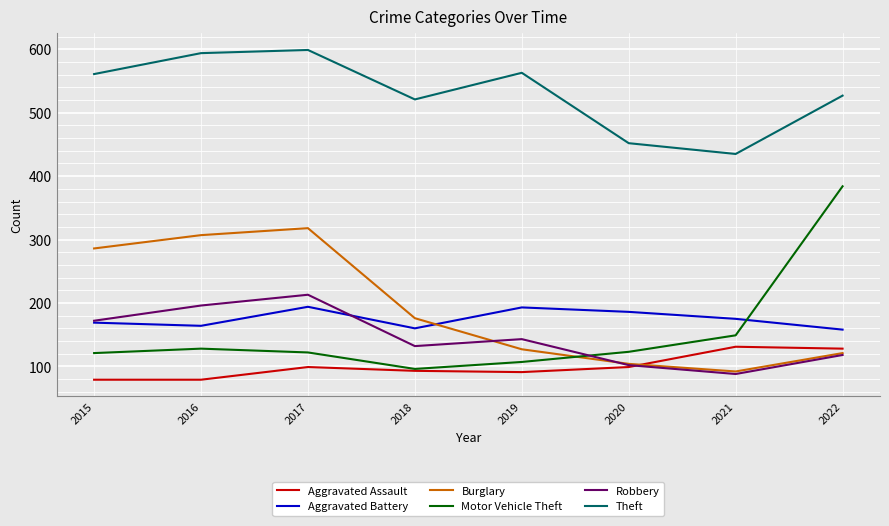

Read the Aggravated Battery value at 2020, to the nearest 5.

185